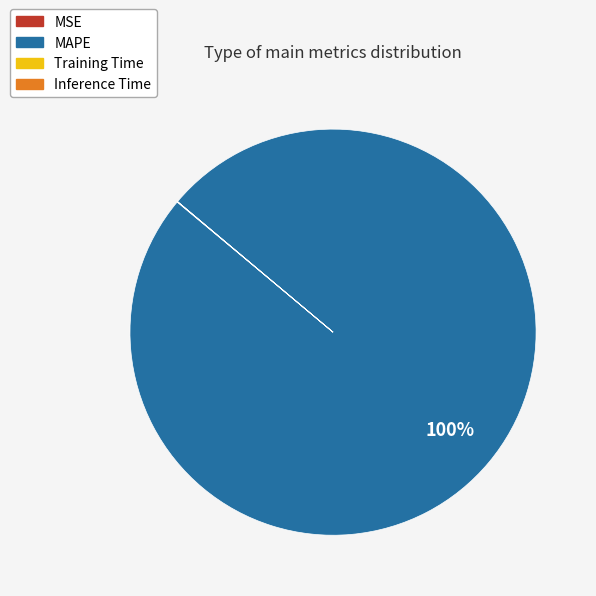

What is the largest slice in the pie chart?

MAPE